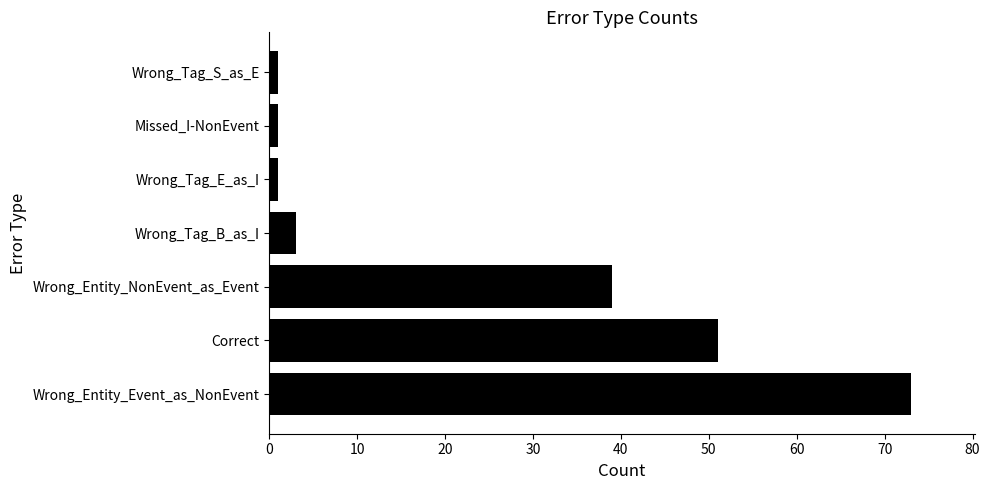

What is the difference between the values at Wrong_Tag_B_as_I and Wrong_Entity_NonEvent_as_Event?

36